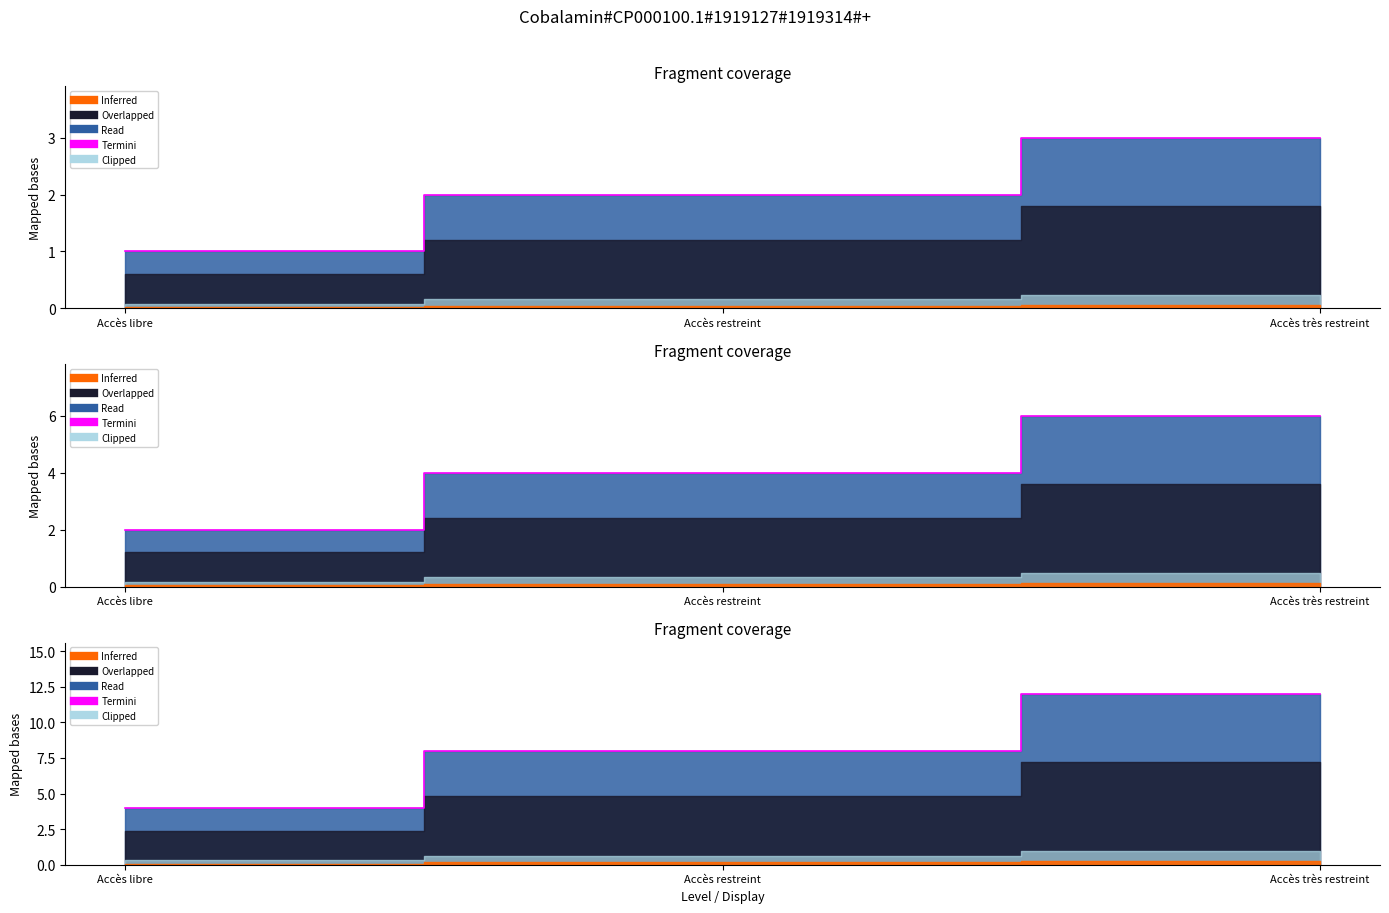

Rank the categories by value from lowest to highest.

Accès libre, Accès restreint, Accès très restreint